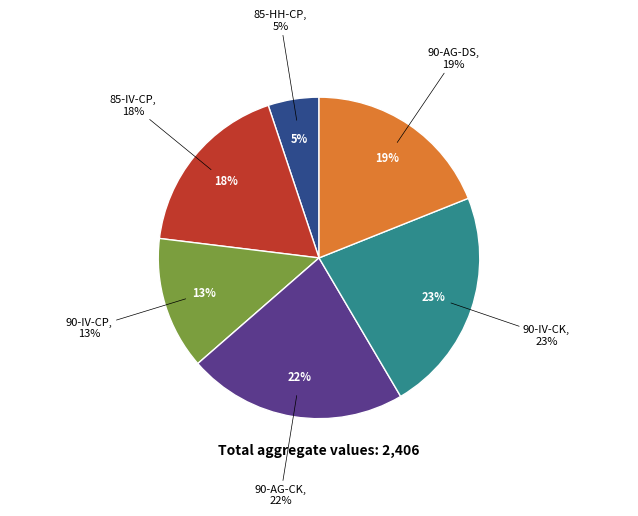

How many slices are in this pie chart?

6